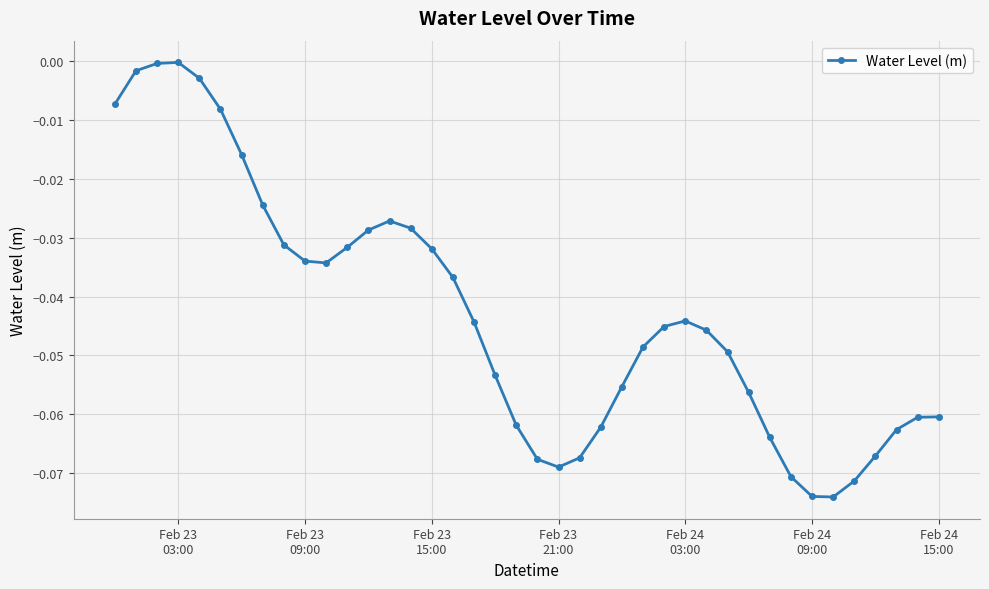

What is the sum of all values?

-1.7